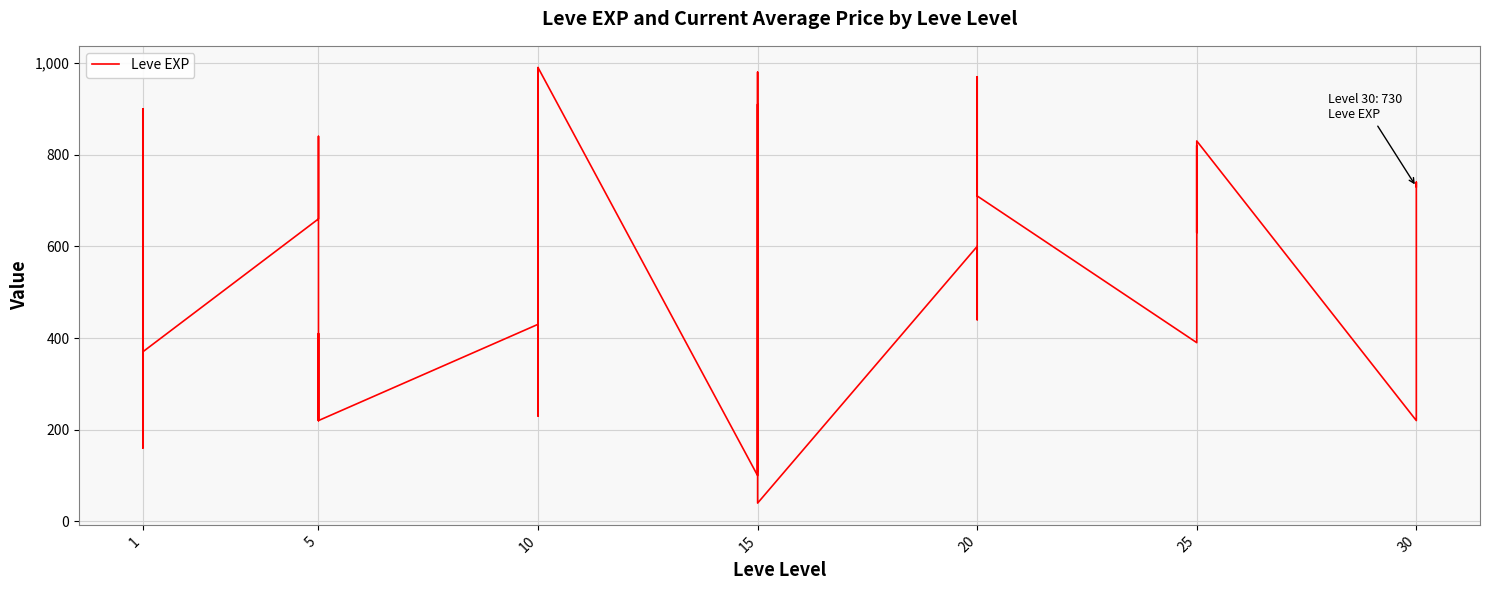

What is the maximum value shown in the chart?

990